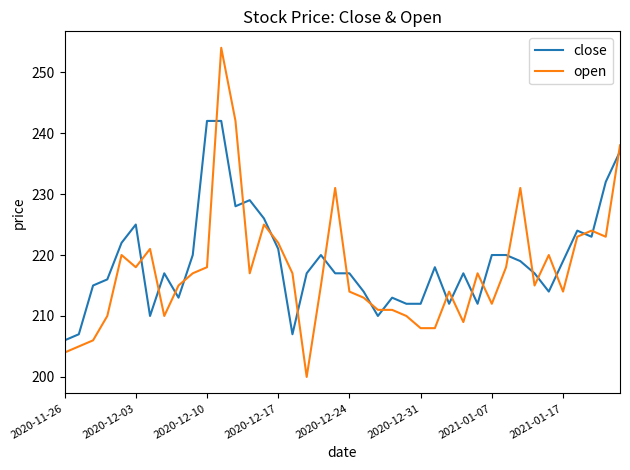

What is the difference between the maximum and second lowest values in the close series?

35